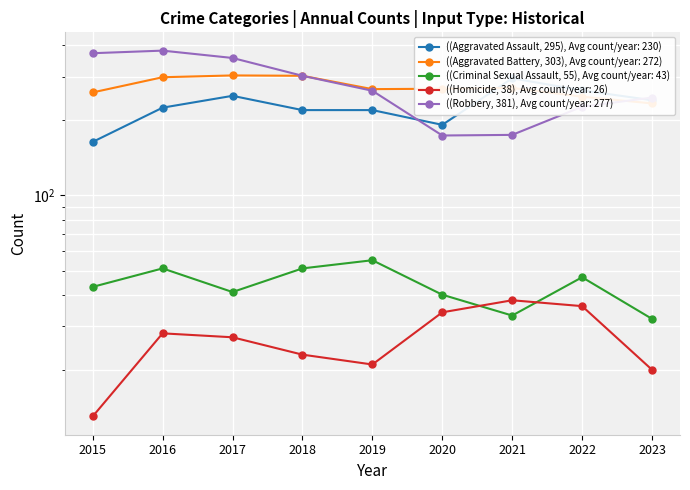

How many data points in Criminal Sexual Assault are less than 43?

4